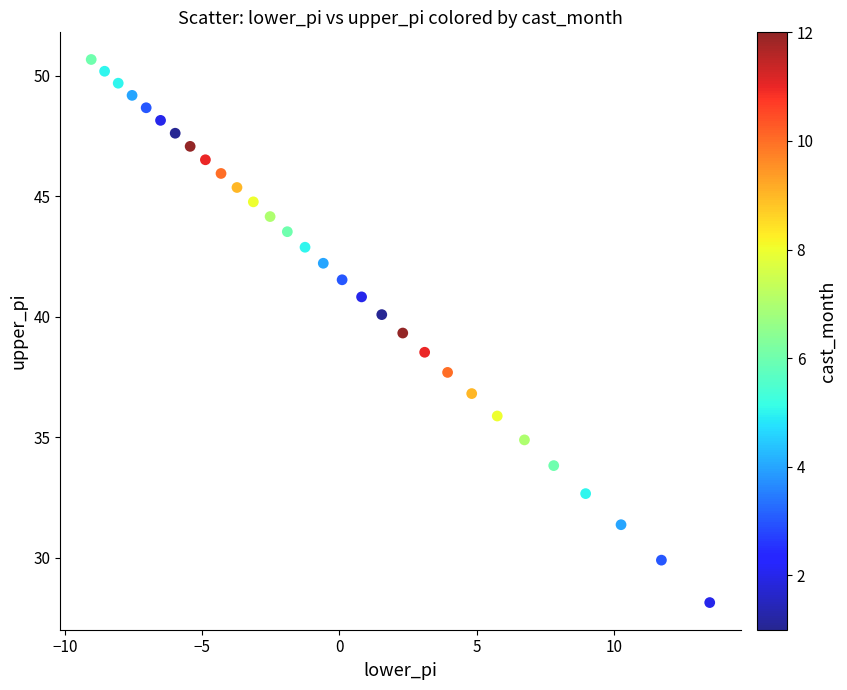

What is the range of X values (max minus min)?

22.5